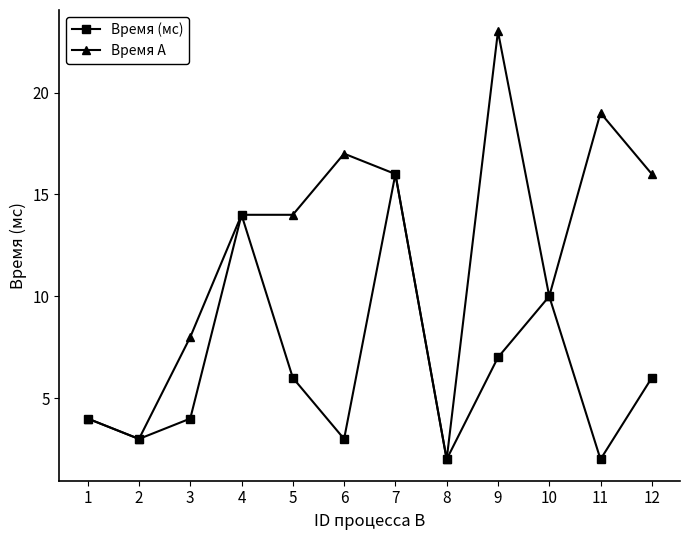

What is the minimum value shown in the chart?

2